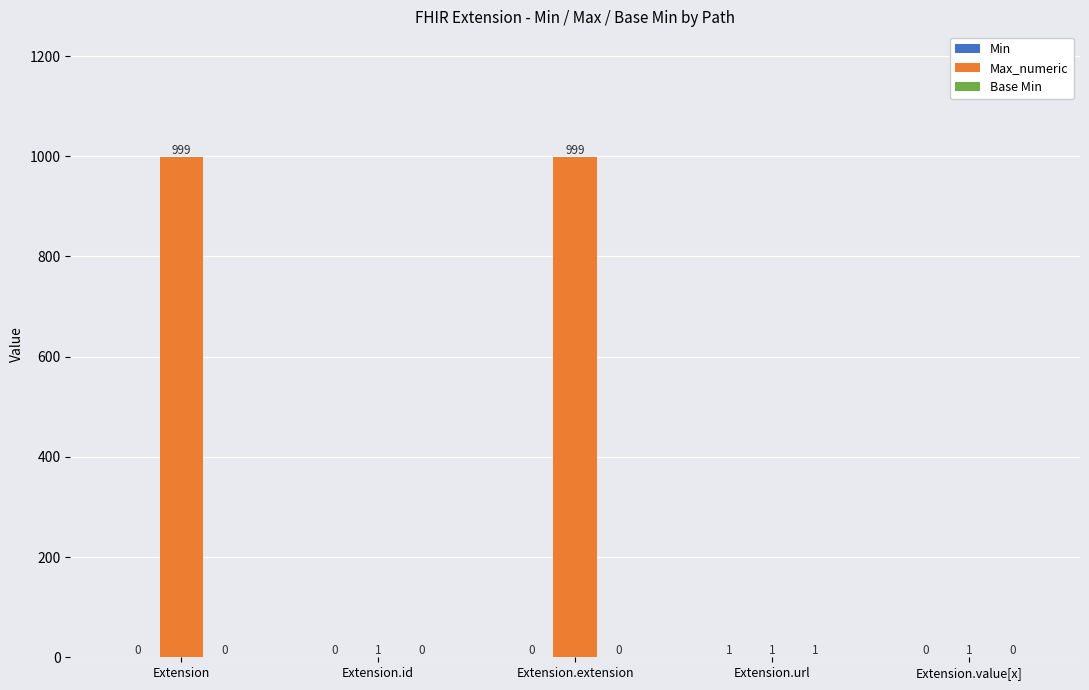

What is the greatest value displayed?

999